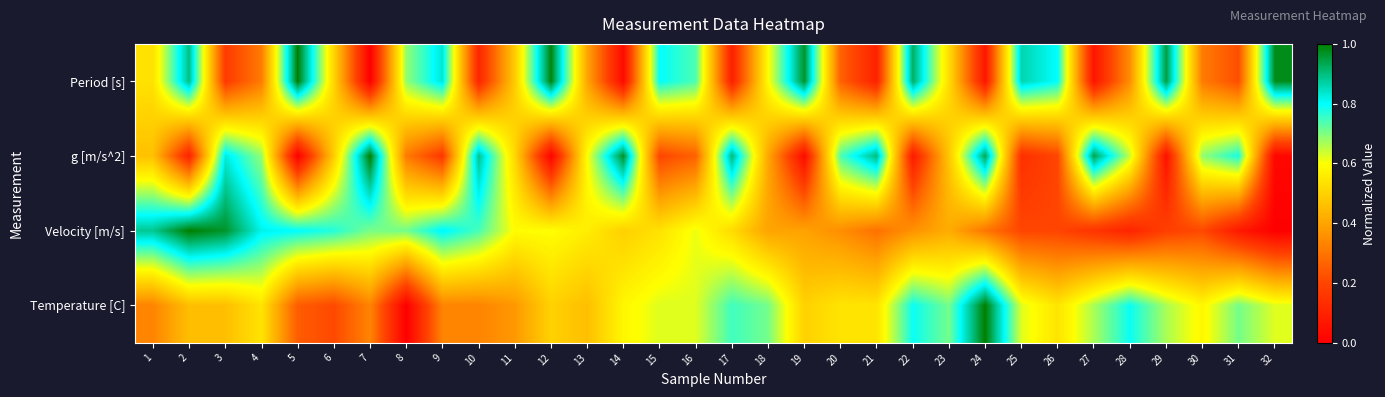

Reading left to right, list all the values displayed in this chart.

Period [s]: 1=0.5	2=0.9	3=0.2	4=0.3	5=1.0	6=0.5	7=0.0	8=0.7	9=0.8	10=0.1	11=0.5	12=1.0	13=0.4	14=0.0	15=0.8	16=0.7	17=0.1	18=0.6	19=1.0	20=0.3	21=0.1	22=0.9	23=0.5	24=0.1	25=0.9	26=0.8	27=0.1	28=0.4	29=0.9	30=0.3	31=0.2	32=1.0
g [m/s^2]: 1=0.5	2=0.1	3=0.8	4=0.7	5=0.0	6=0.5	7=1.0	8=0.3	9=0.2	10=0.9	11=0.5	12=0.0	13=0.6	14=1.0	15=0.2	16=0.3	17=0.9	18=0.4	19=0.0	20=0.7	21=0.9	22=0.1	23=0.5	24=0.9	25=0.1	26=0.2	27=0.9	28=0.6	29=0.1	30=0.7	31=0.8	32=0.0
Velocity [m/s]: 1=0.9	2=1.0	3=1.0	4=0.8	5=0.8	6=0.8	7=0.7	8=0.7	9=0.8	10=0.7	11=0.6	12=0.6	13=0.6	14=0.5	15=0.5	16=0.6	17=0.5	18=0.4	19=0.4	20=0.4	21=0.3	22=0.4	23=0.4	24=0.3	25=0.2	26=0.2	27=0.2	28=0.1	29=0.2	30=0.2	31=0.1	32=0.0
Temperature [C]: 1=0.3	2=0.5	3=0.5	4=0.5	5=0.2	6=0.2	7=0.3	8=0.0	9=0.3	10=0.3	11=0.4	12=0.5	13=0.5	14=0.6	15=0.6	16=0.6	17=0.8	18=0.7	19=0.5	20=0.5	21=0.5	22=0.8	23=0.7	24=1.0	25=0.6	26=0.5	27=0.7	28=0.8	29=0.7	30=0.6	31=0.7	32=0.6